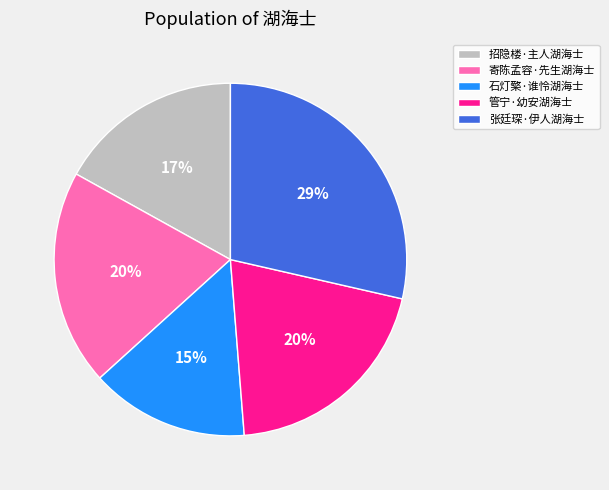

To the nearest percent, what is the difference between the largest and smallest slice percentages?

14%